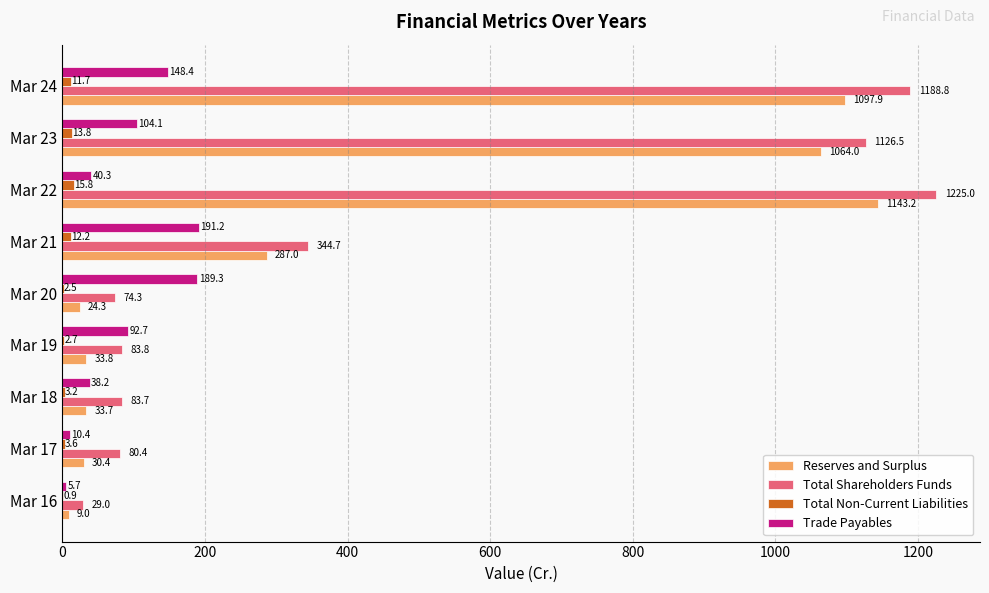

What value does the Trade Payables series have at Mar 19?

92.7